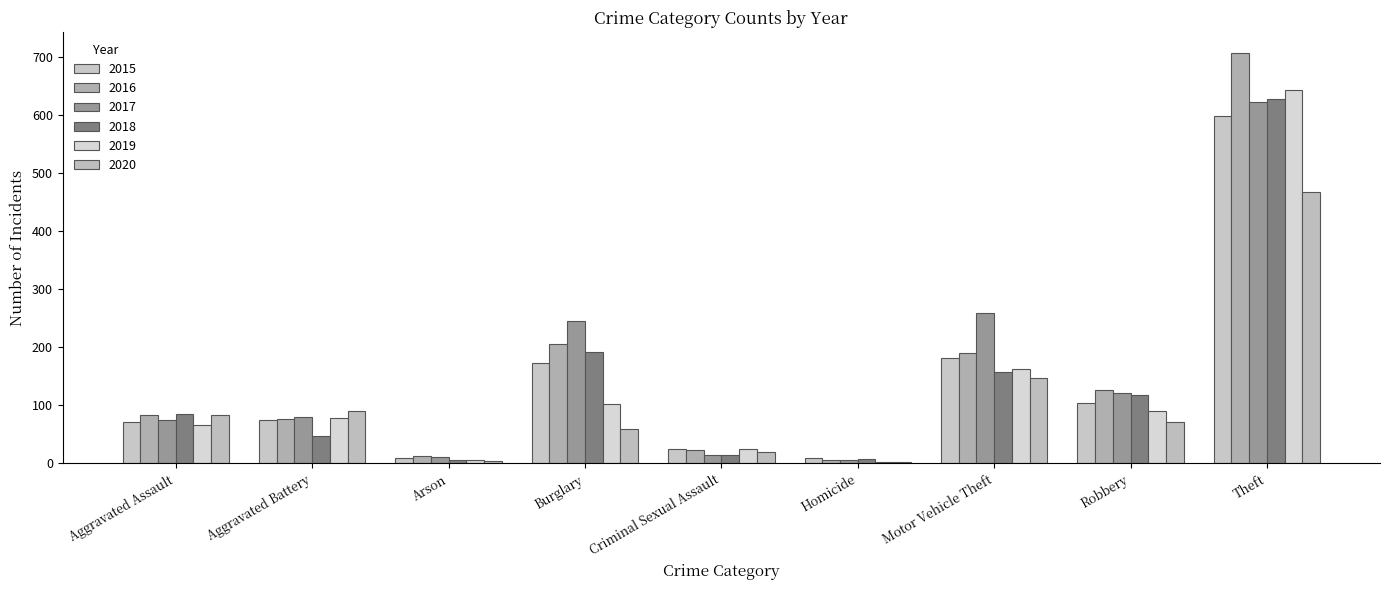

What are all the series names shown in the legend?

2015, 2016, 2017, 2018, 2019, 2020